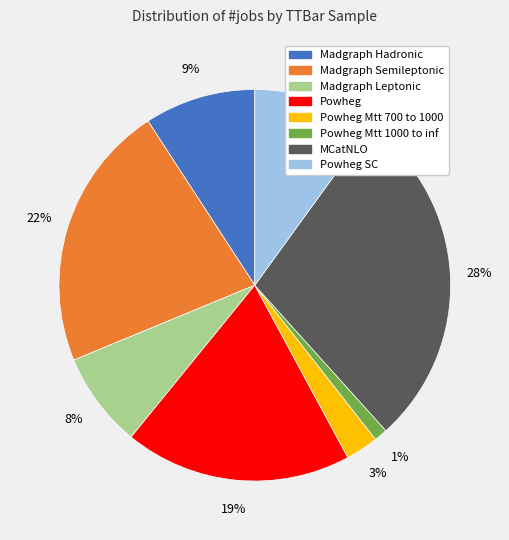

Is there a majority slice in this chart?

No